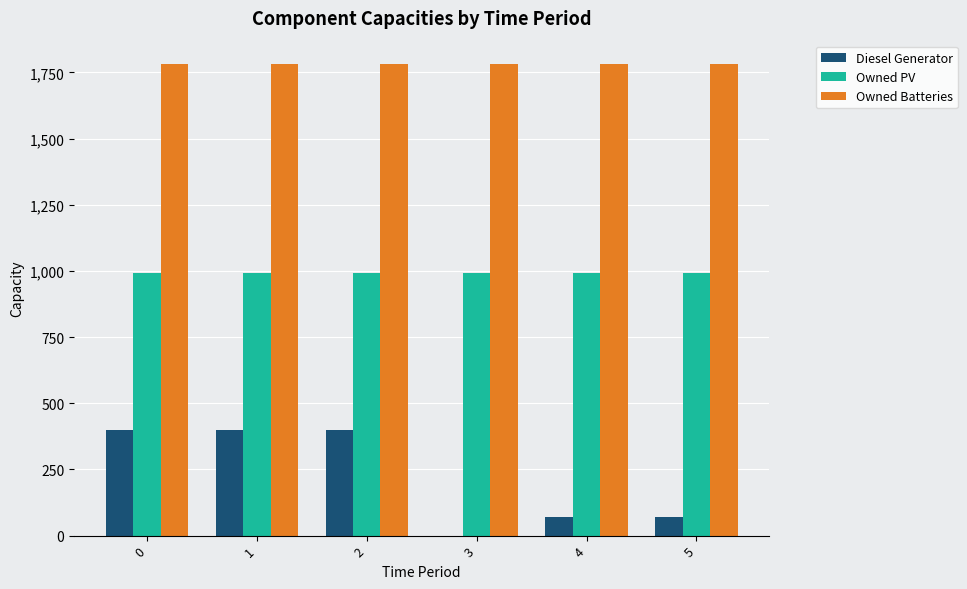

Which series has the largest total across all categories?

Owned Batteries